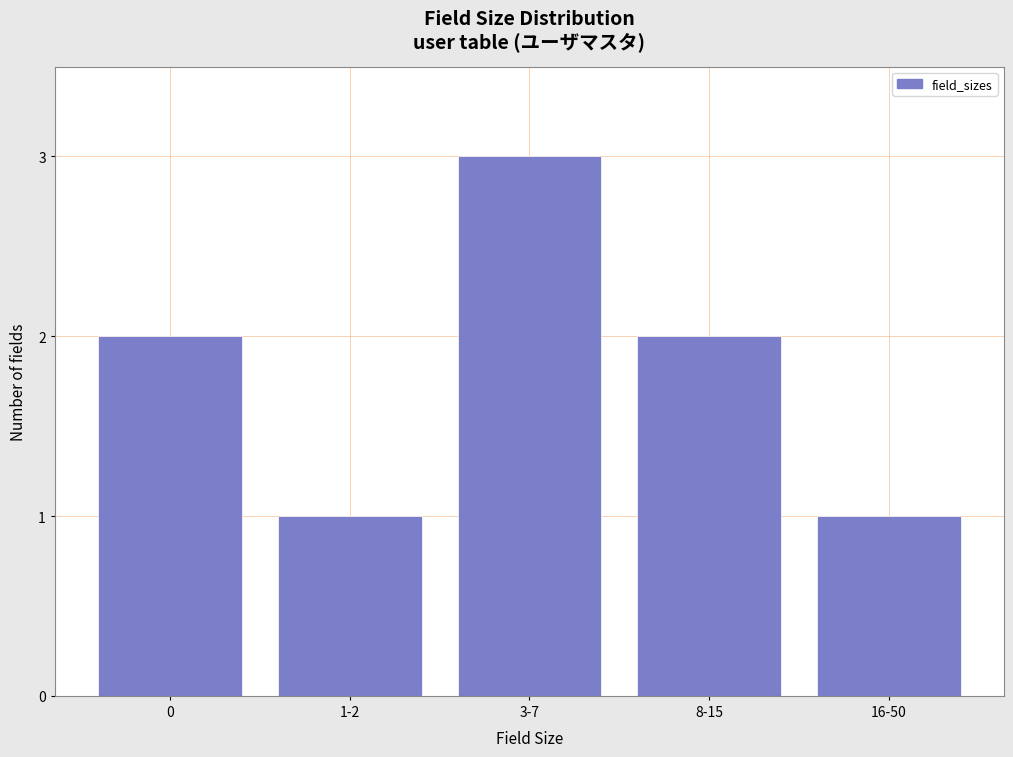

Reading right to left, what are all the values shown in this chart?

1	2	3	1	2